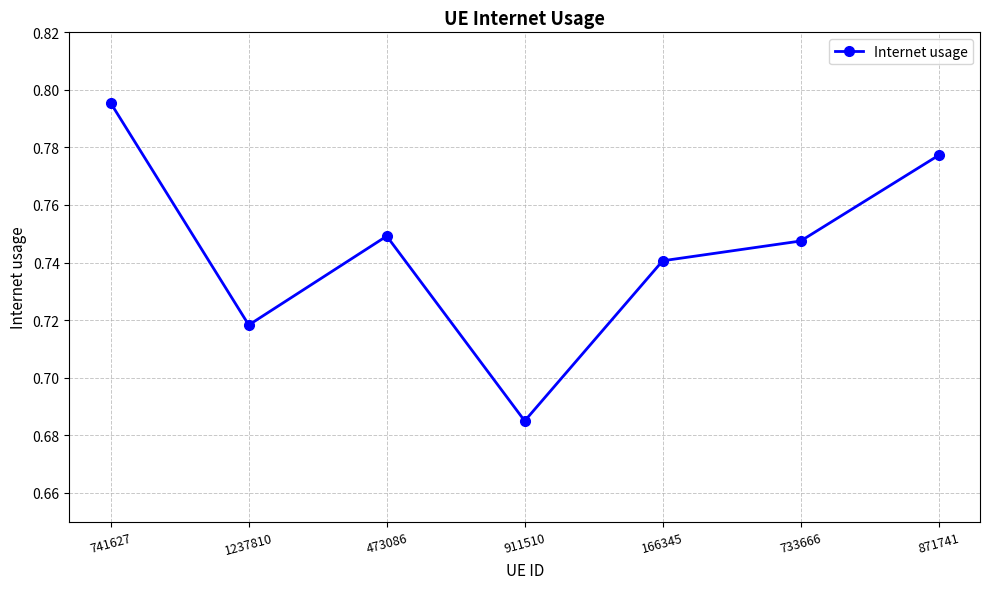

How many lines are shown in the chart?

1